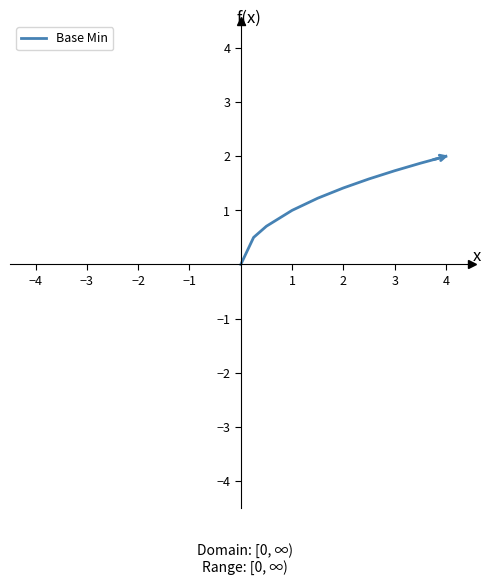

True or false: there are more than 0 points higher than both neighbors.

False